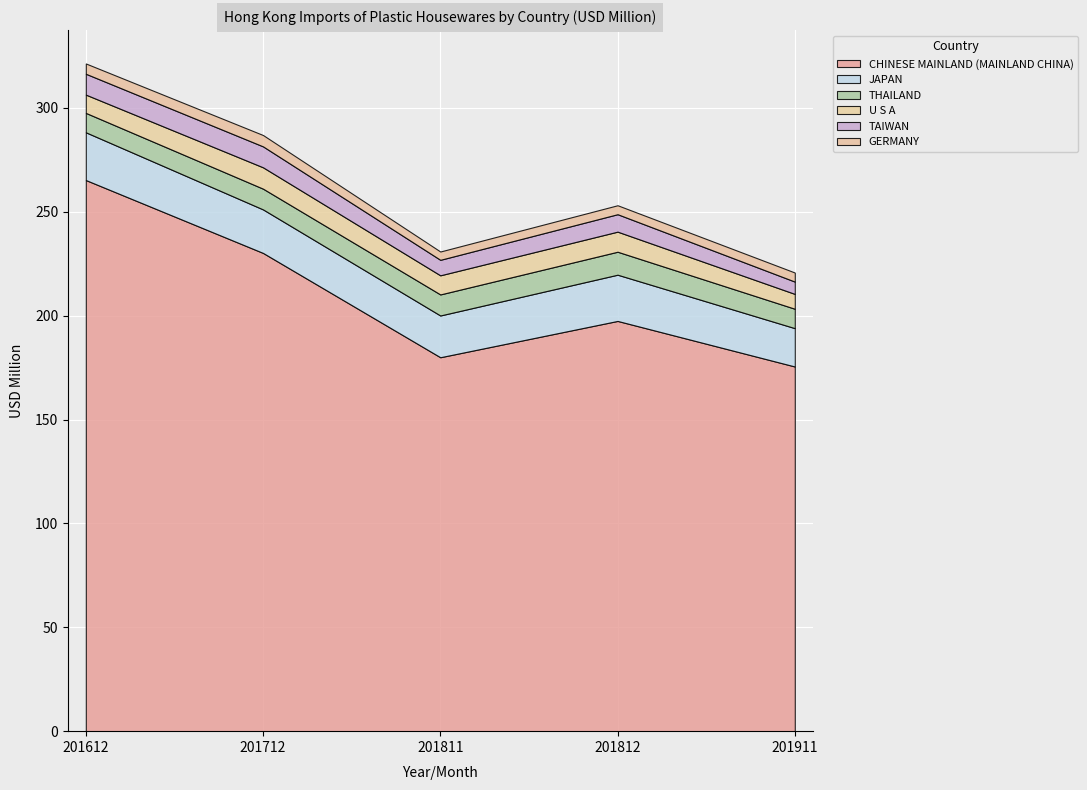

Is the value of JAPAN at 201812 greater than the value of GERMANY at 201712?

Yes